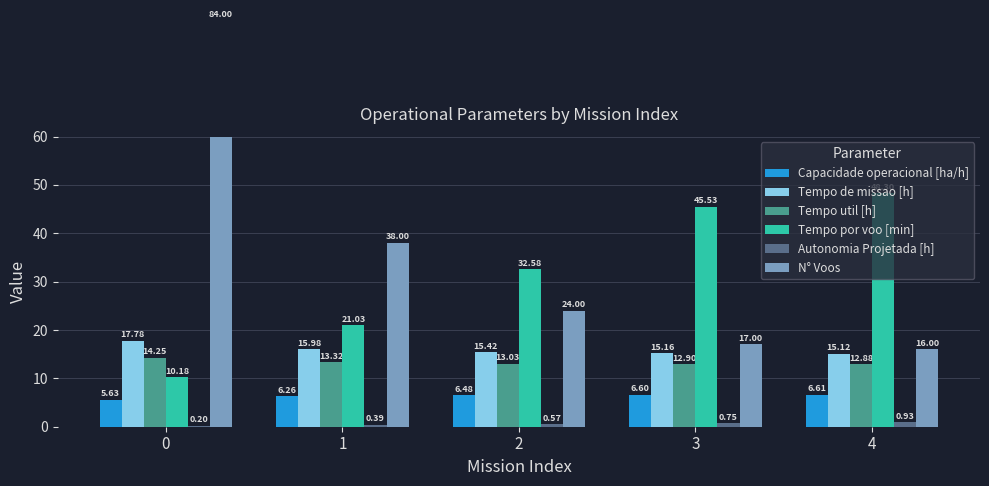

Where is Capacidade operacional [ha/h] nearest to the value 6?

1